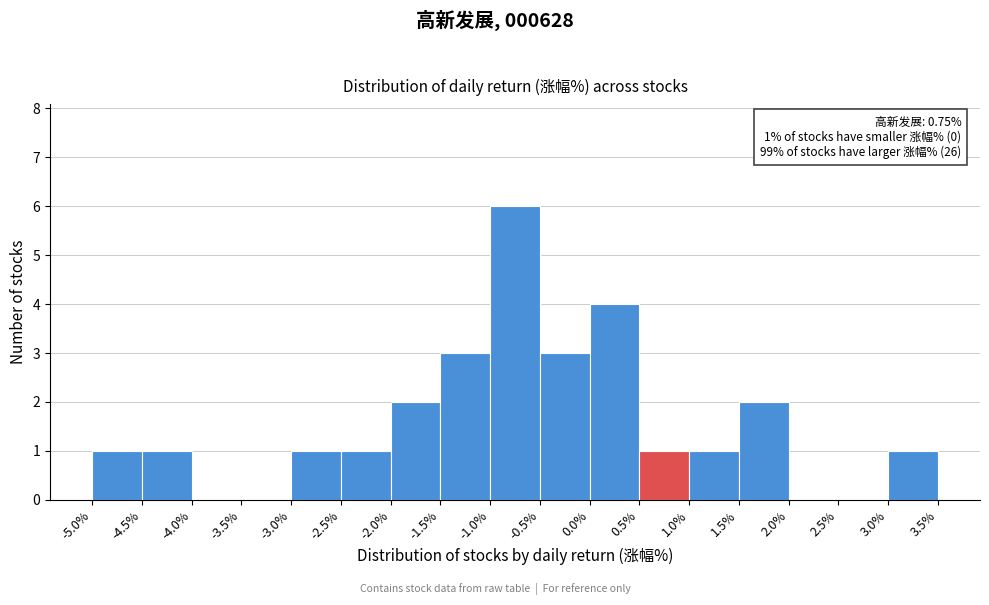

Over which range of the x-axis is the bar tallest?

-1.0% to -0.5%